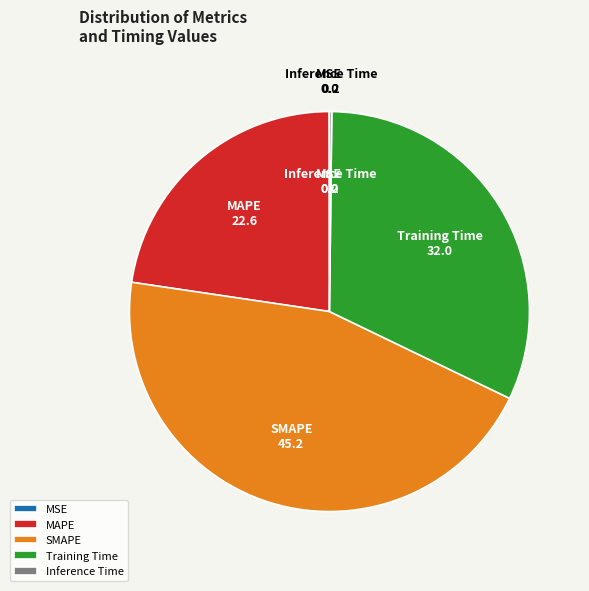

Does MAPE represent more than half of the total?

No